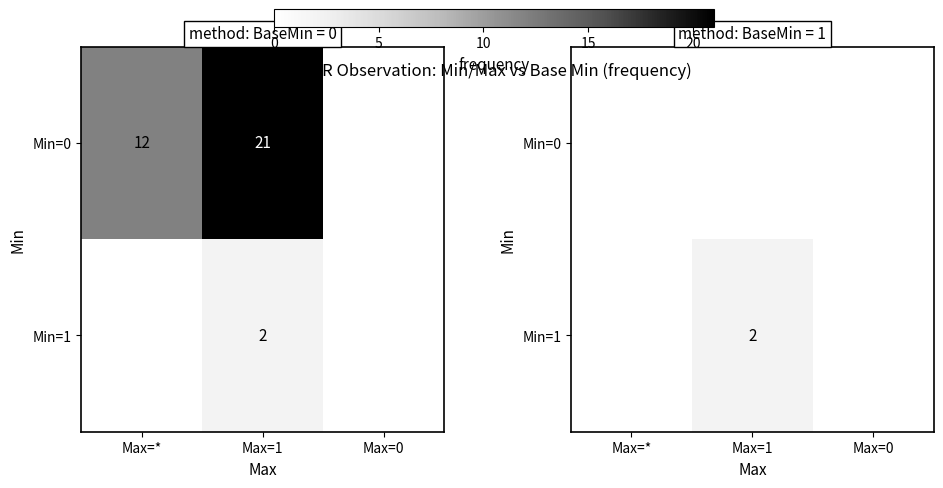

Is the value of Min=1 at Max=1 greater than the value of Min=0 at Max=0?

Yes